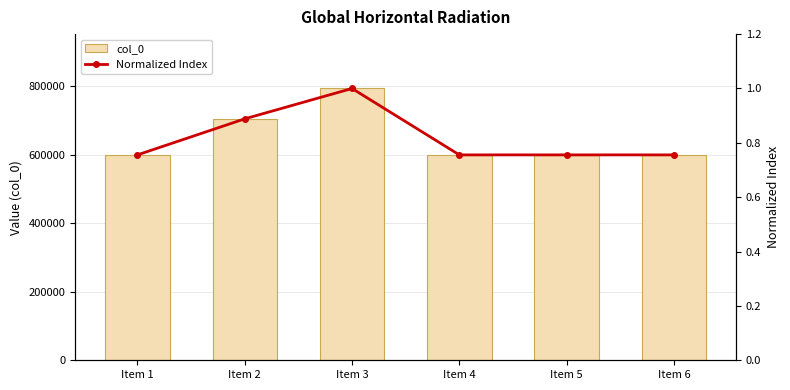

True or false: col_0 has a value of 599684.0 at Item 1.

True